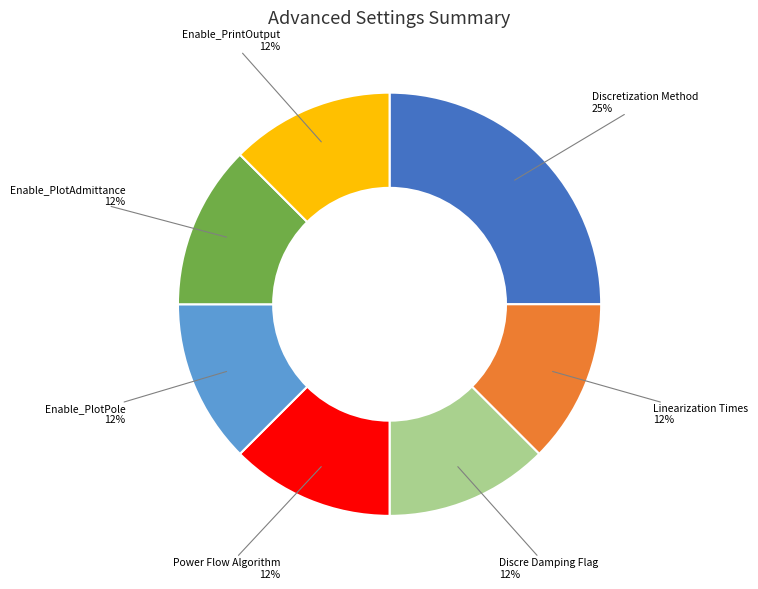

Combined, do Enable_PrintOutput and Linearization Times account for over 50%?

No